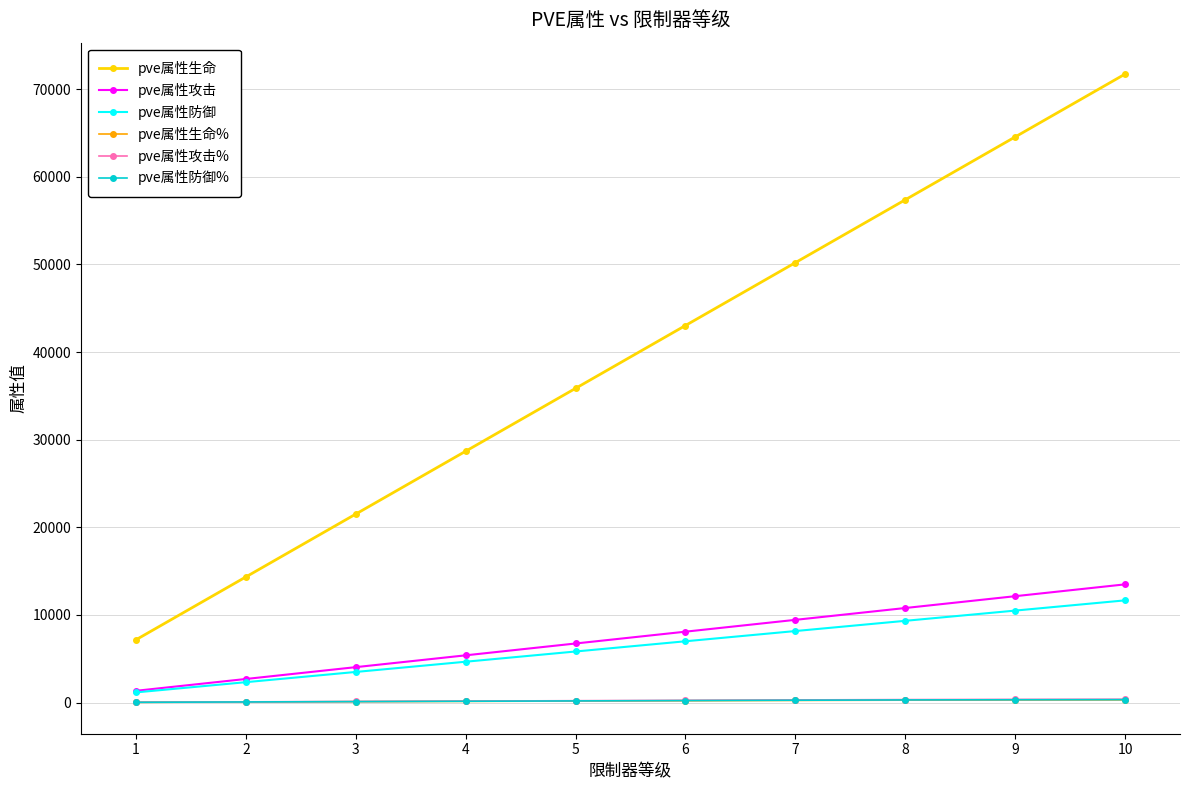

What is the greatest value displayed?

71718